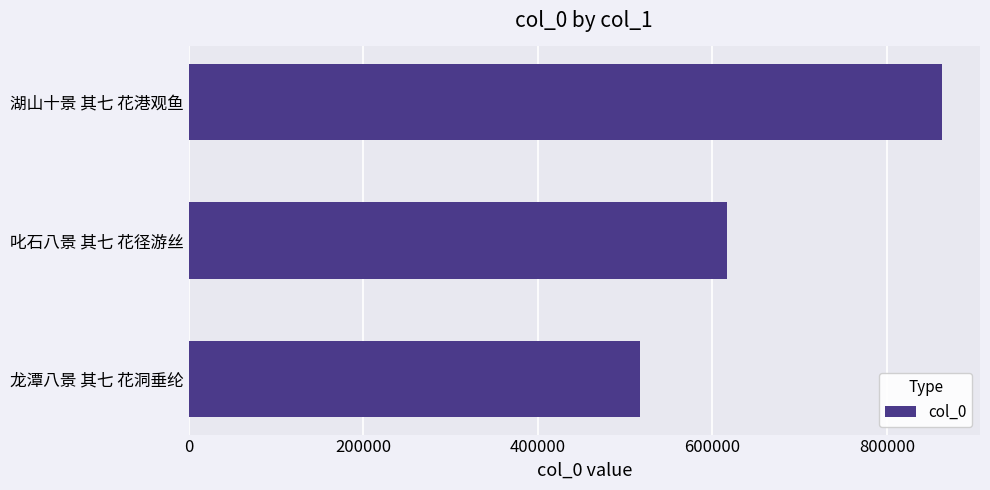

What is the difference between the maximum and second lowest values?

246064